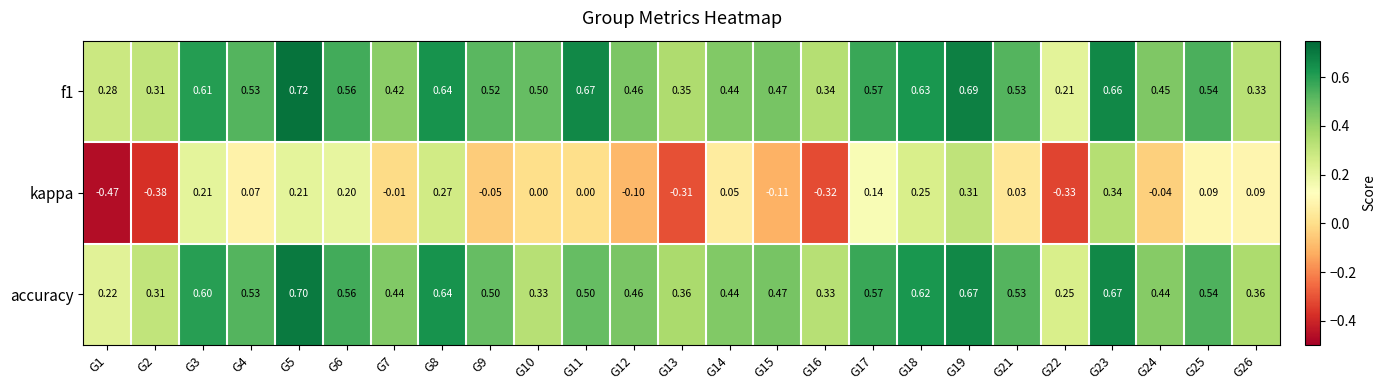

Is the value of accuracy at G19 greater than the value of f1 at G9?

Yes